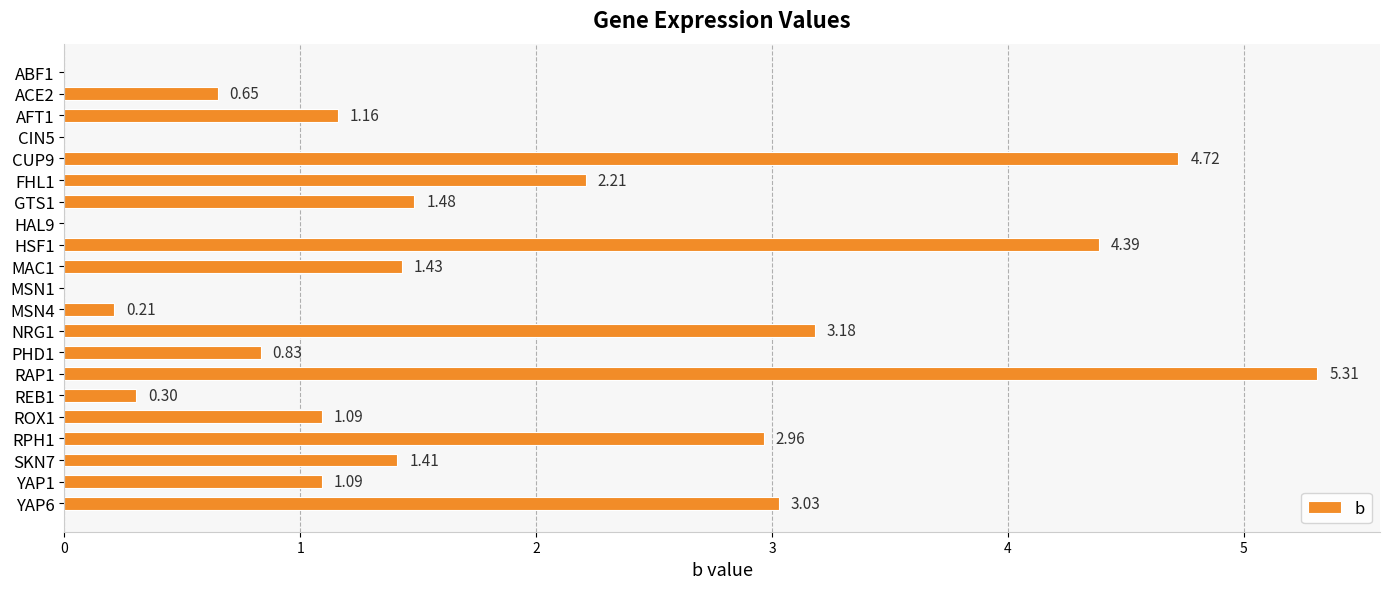

What is the change in value from HAL9 to RPH1?

+3.0